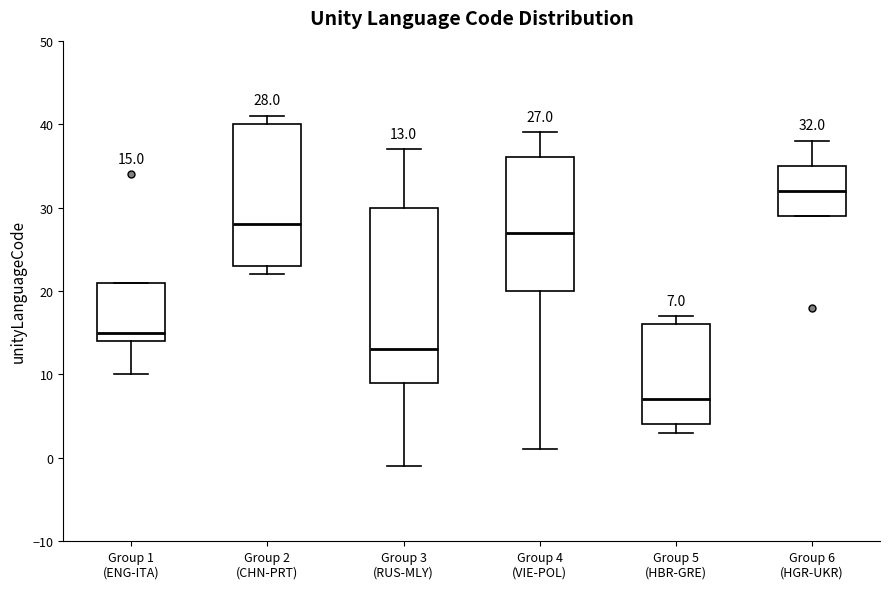

Comparing the boxes themselves (not the whiskers), which one is the tallest?

Group 3 (RUS-MLY)